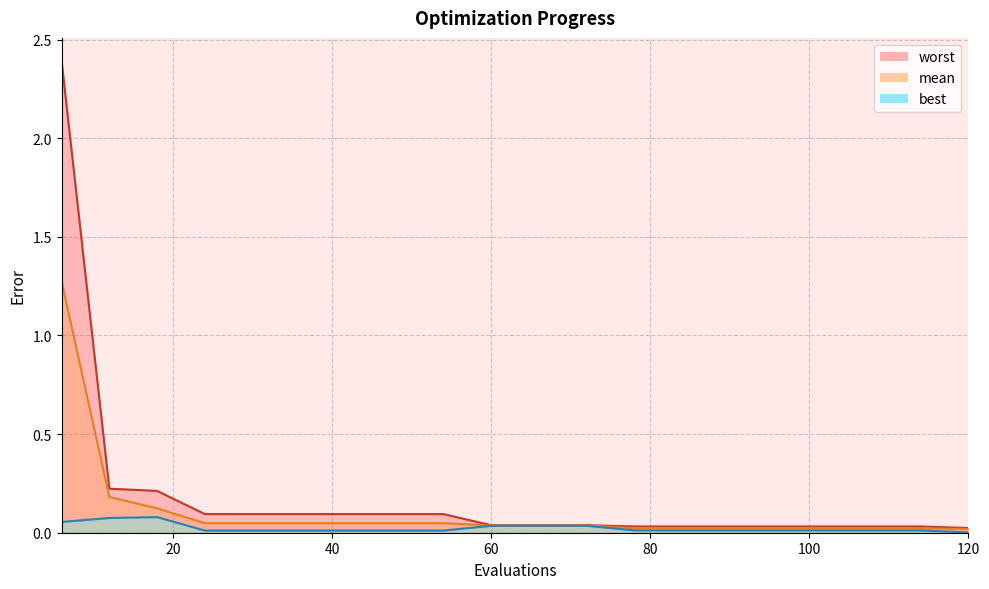

Which series has the largest range (max minus min)?

worst